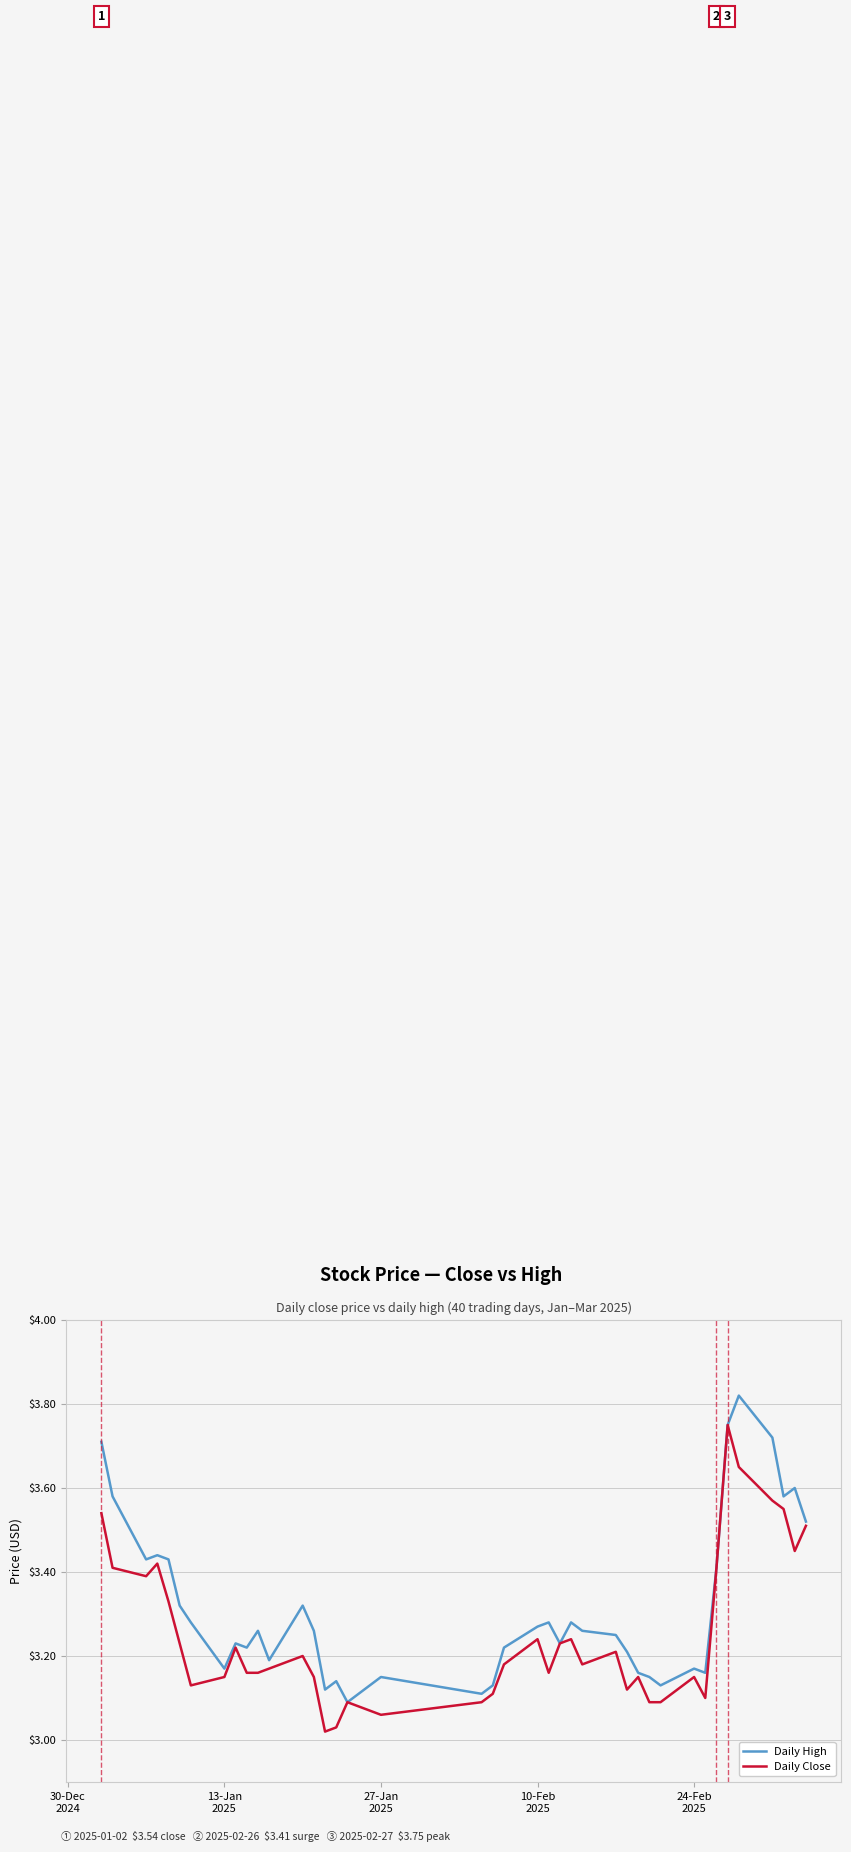

Which series has the largest total across all categories?

Daily High